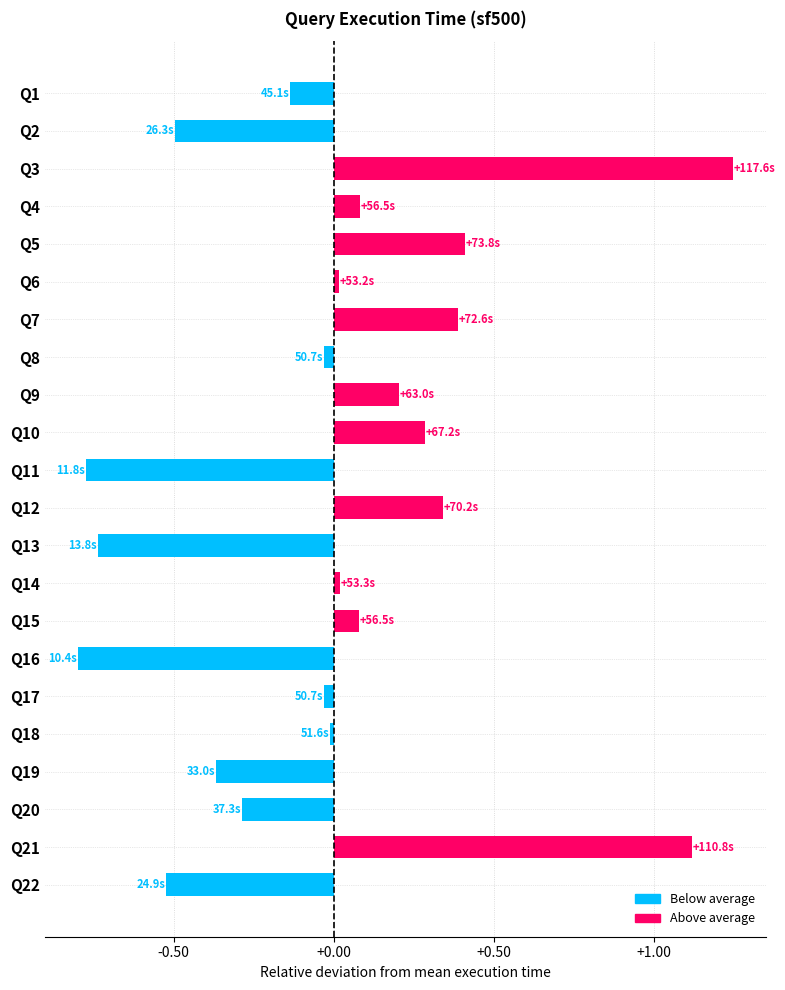

What is the difference between the maximum and second lowest values?

2.0